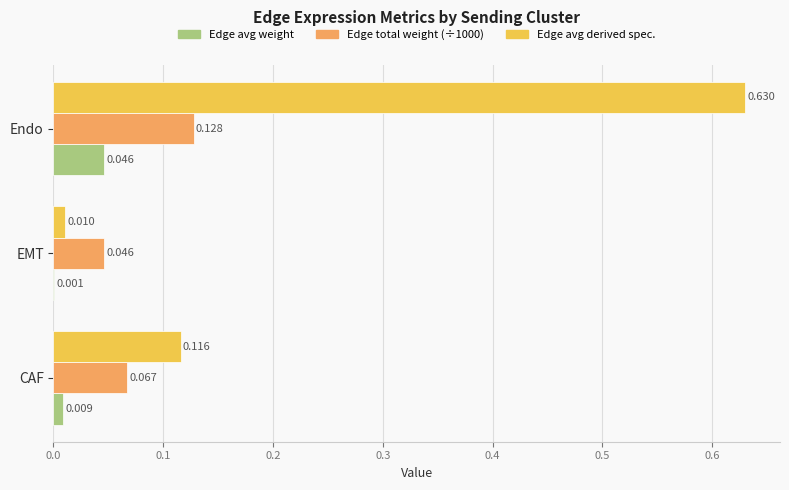

Is the value of Edge total weight (÷1000) at EMT greater than the value of Edge avg weight at EMT?

Yes